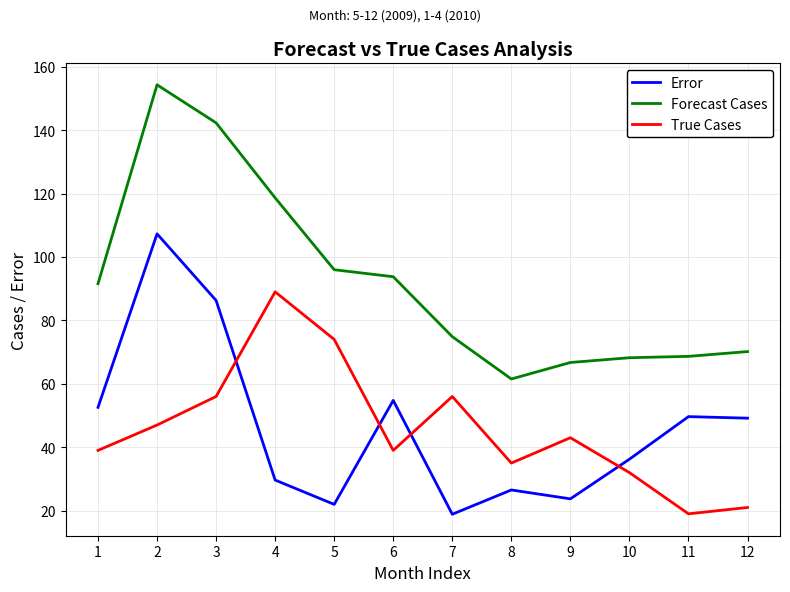

What is the average value of the Forecast Cases series?

92.2